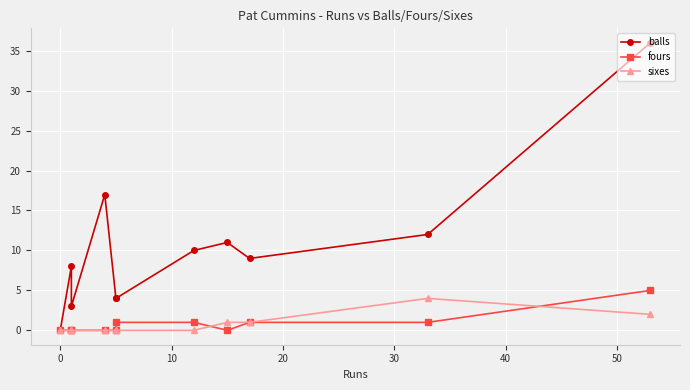

How many lines are shown in the chart?

3